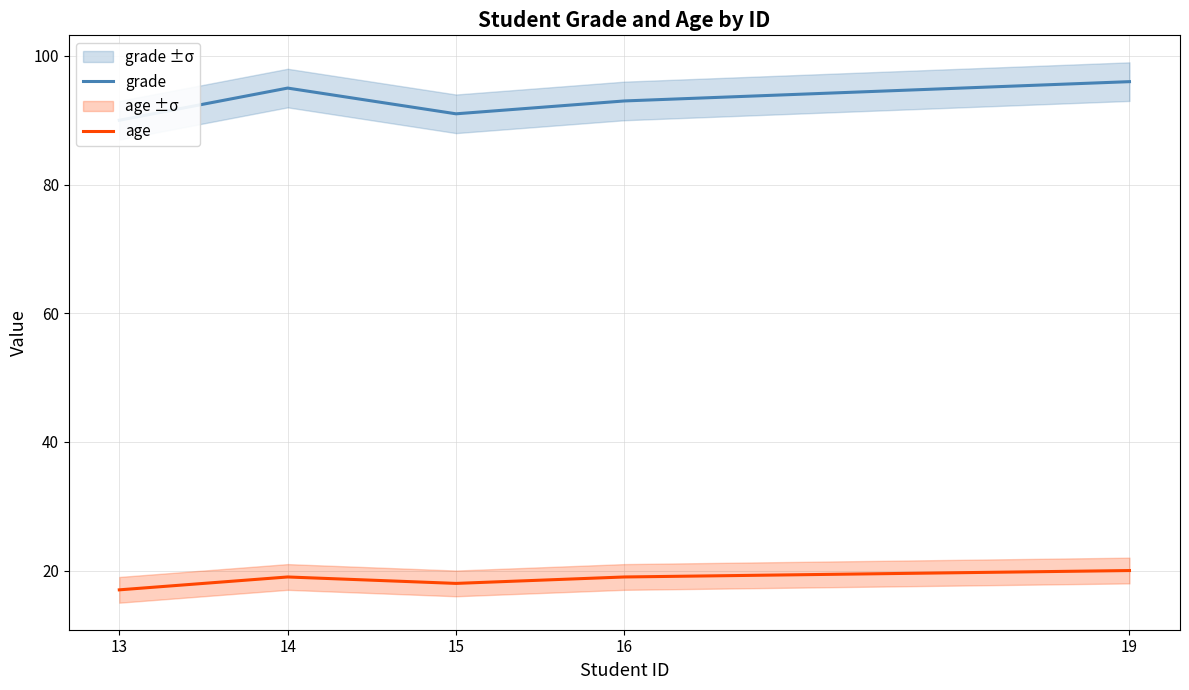

How many data points in grade are above 93?

2